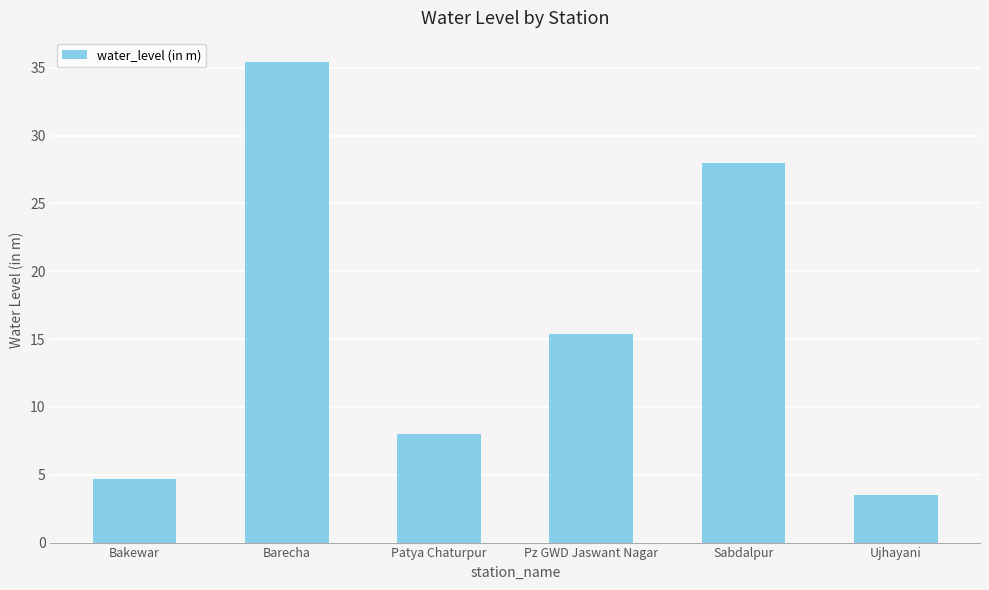

The value at Pz GWD Jaswant Nagar is 3.6. True or false?

False